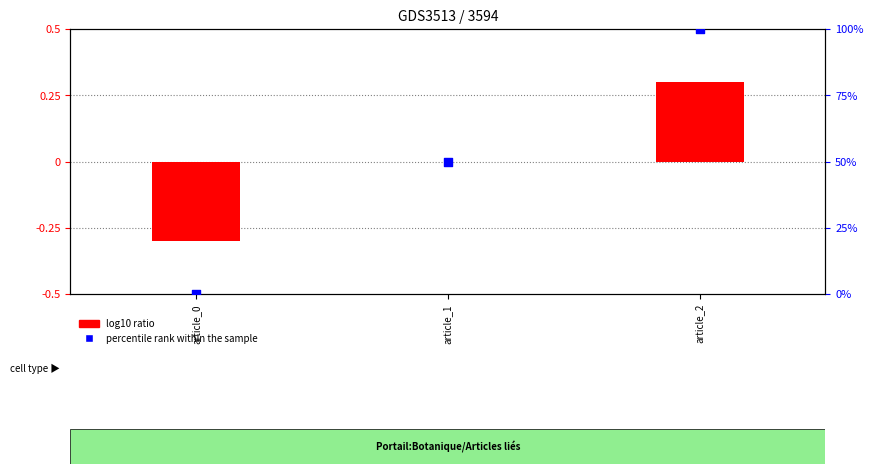

At which category is the sum across all series the highest?

article_2